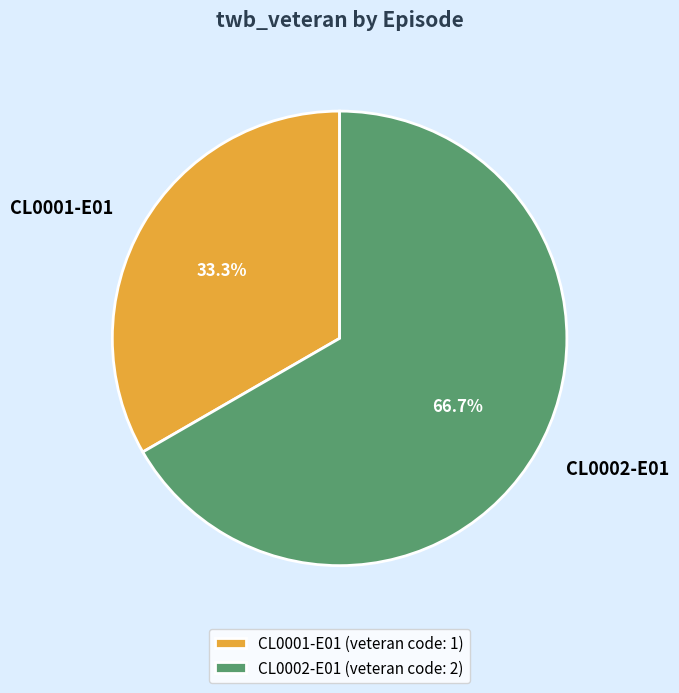

Rank the categories by value from highest to lowest.

CL0002-E01, CL0001-E01